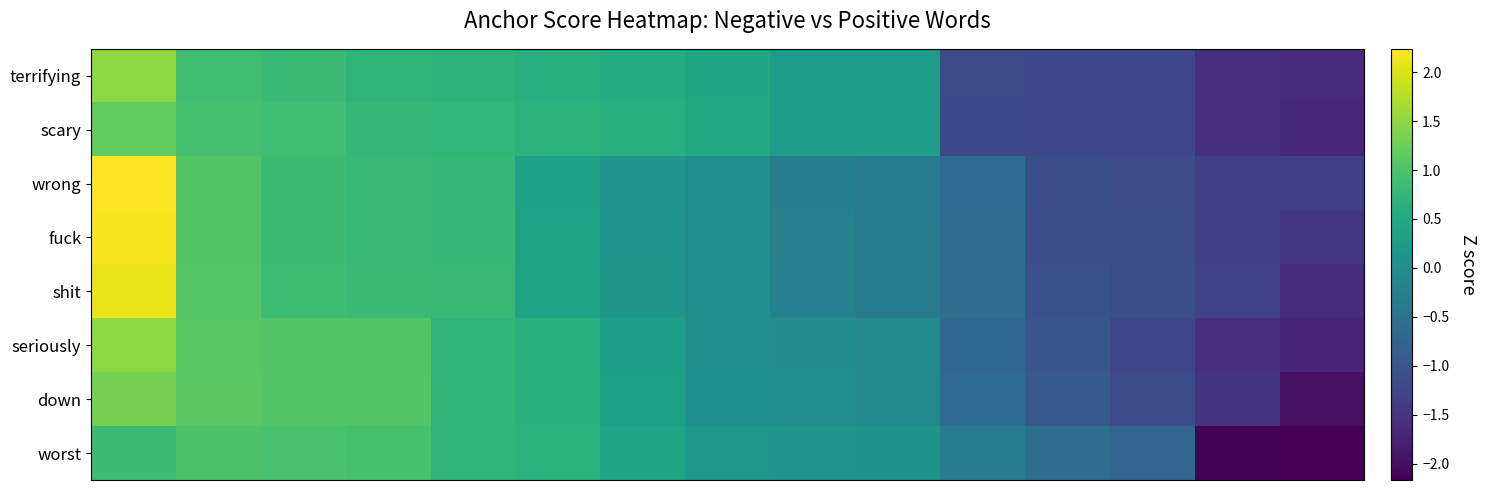

Which series has the largest total across all categories?

shit